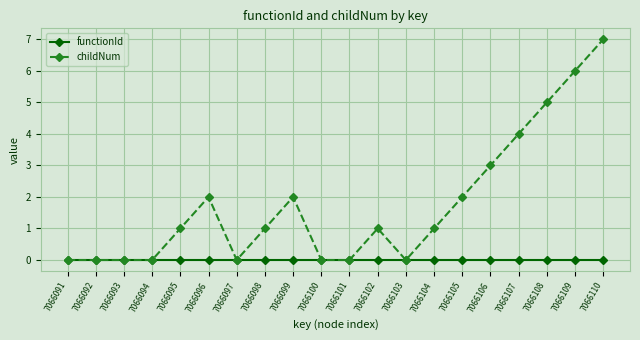

What is the difference between the second highest and second lowest values in the childNum series?

6